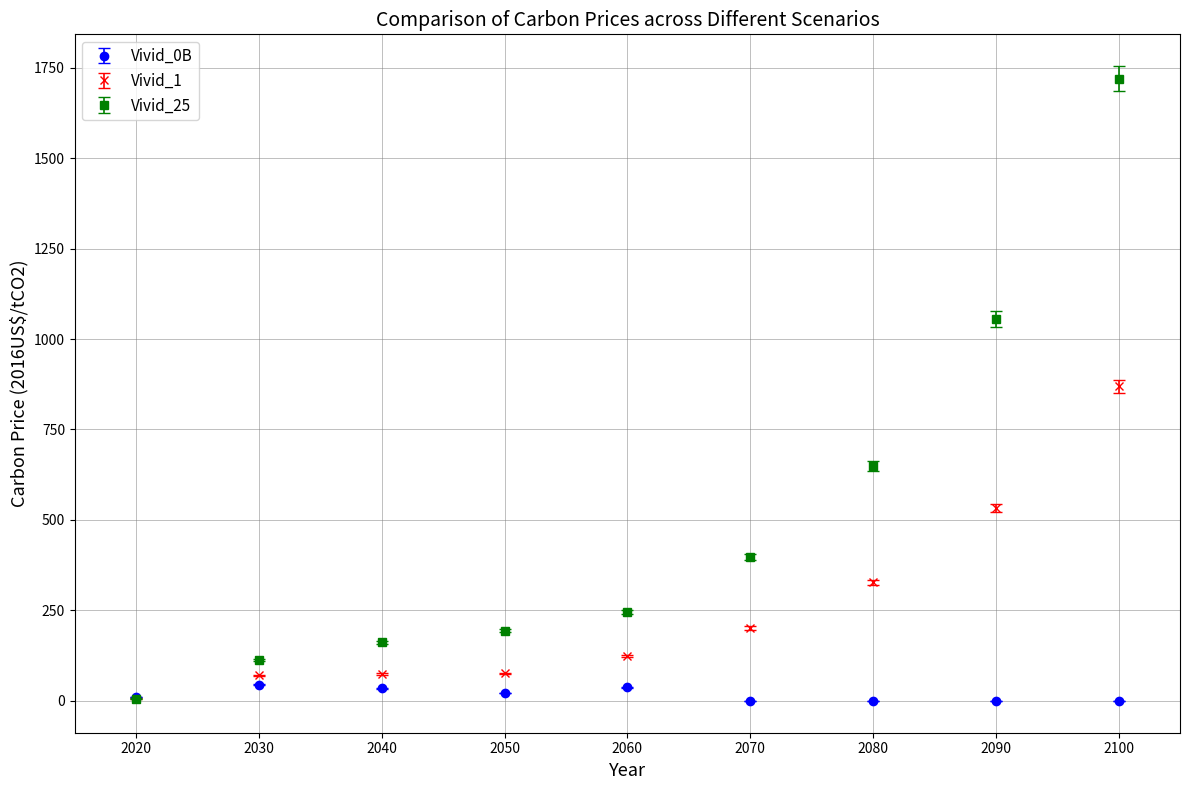

What is the spread (max minus min) of values at 2080?

648.1